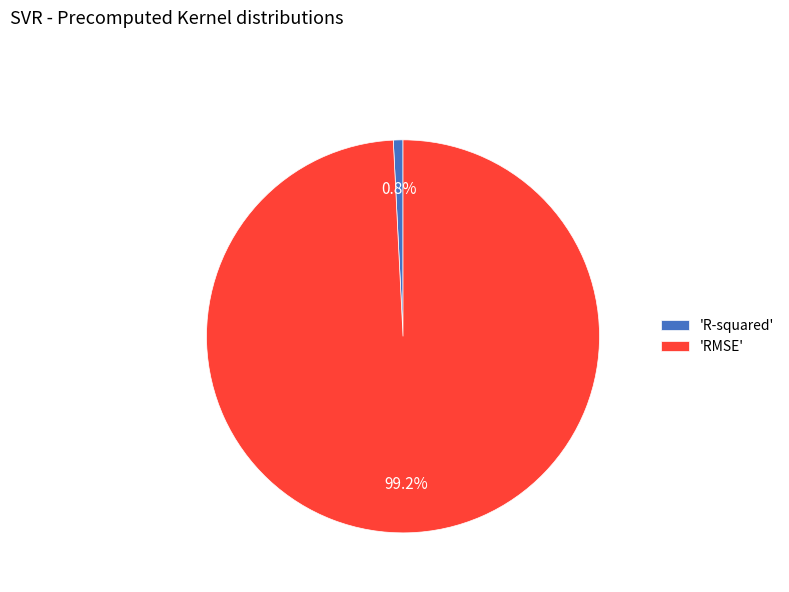

Which category has the smallest portion of the pie?

'R-squared'